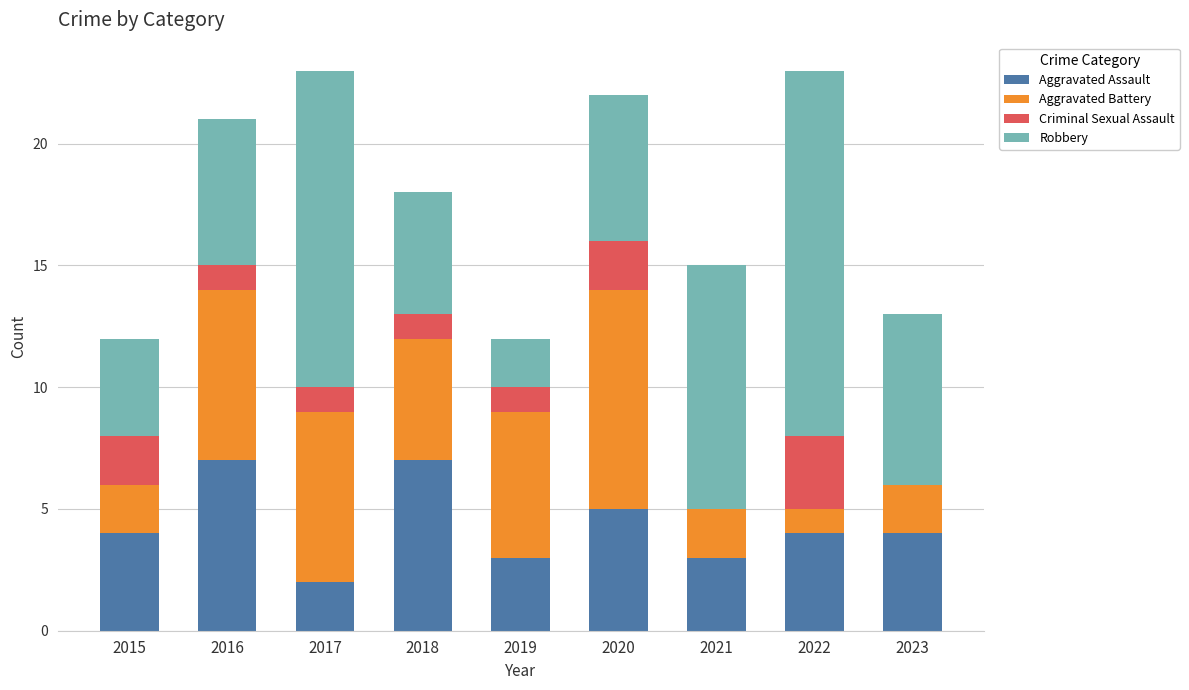

What is the total value across all series at 2017?

23